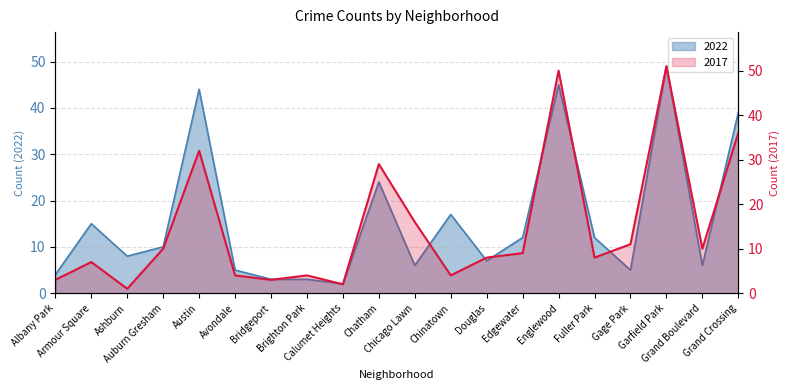

List the series in order of their peak value, lowest first.

2022, 2017